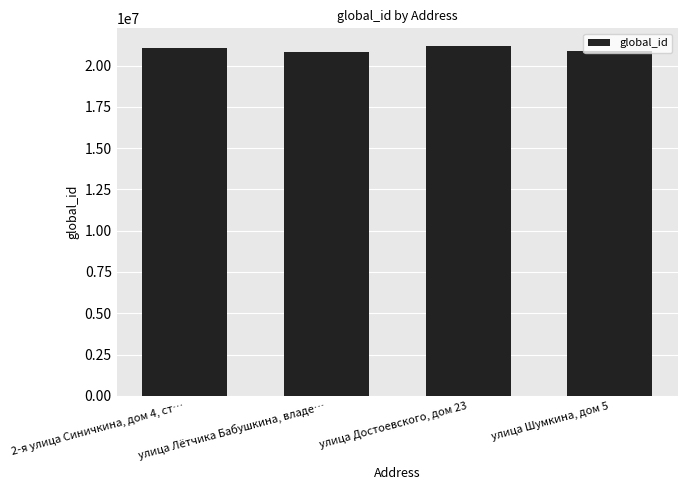

What is the maximum value shown in the chart?

21194382